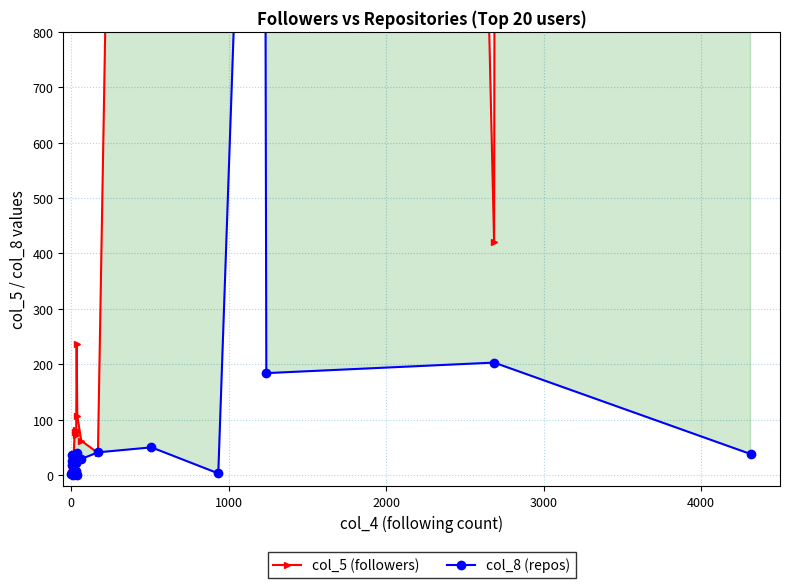

Is it true that col_8 (repos) equals 0 at 10?

False